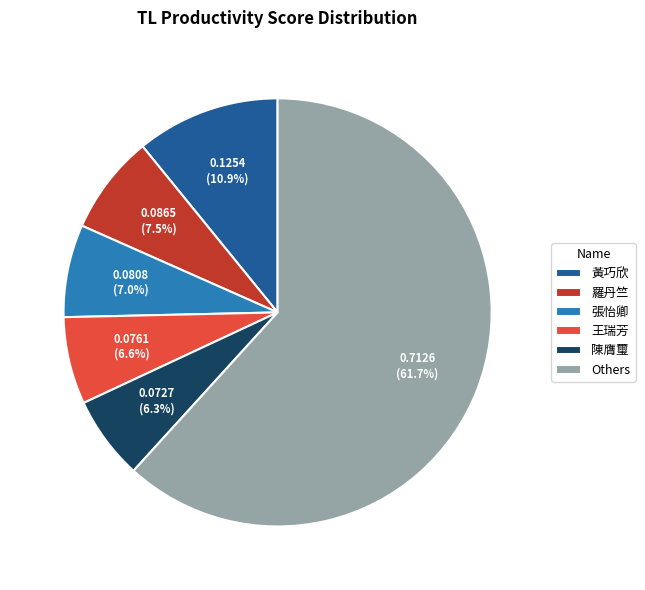

What is the largest slice in the pie chart?

Others